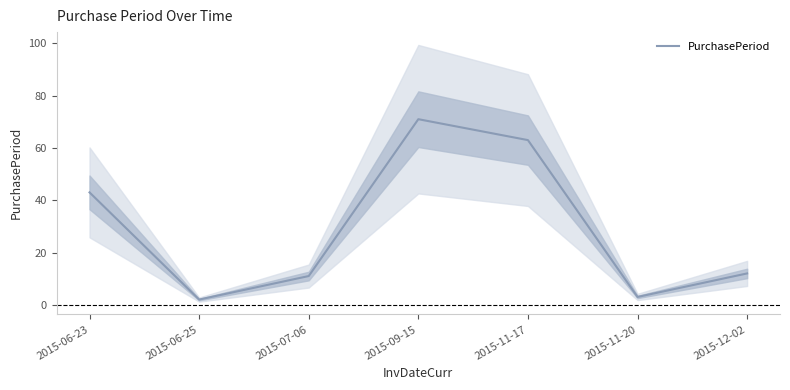

What is the difference between the values at 2015-06-23 and 2015-11-17?

20